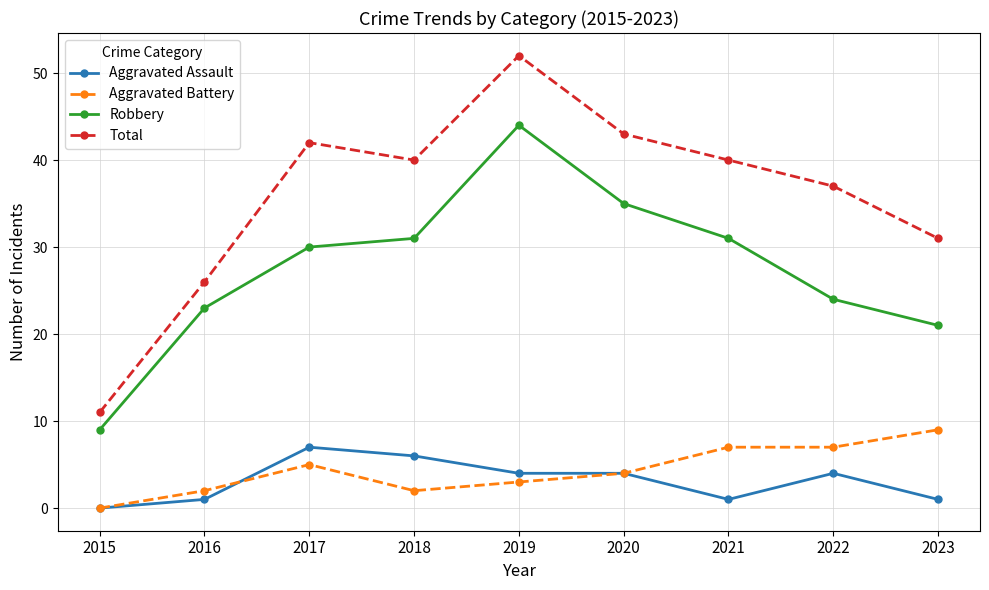

What is the total value across all series at 2023?

62